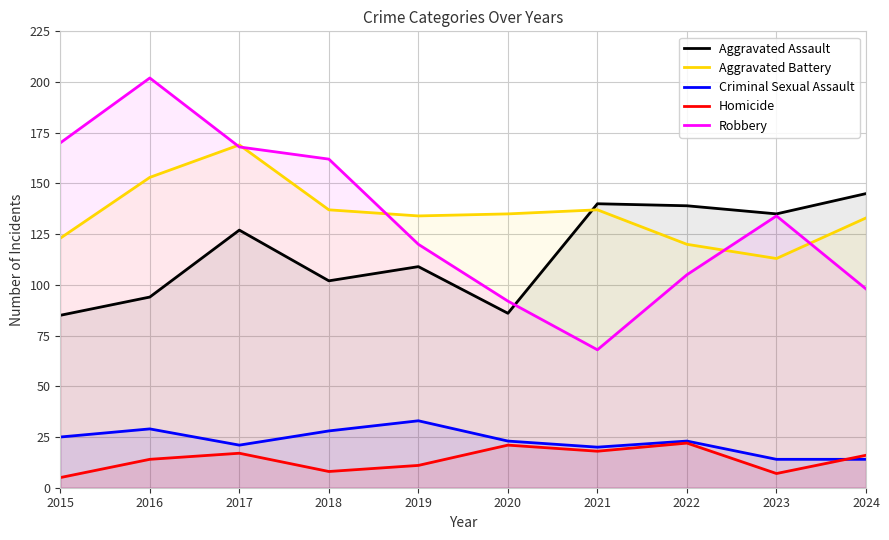

How many data points in Aggravated Assault are above 127?

4